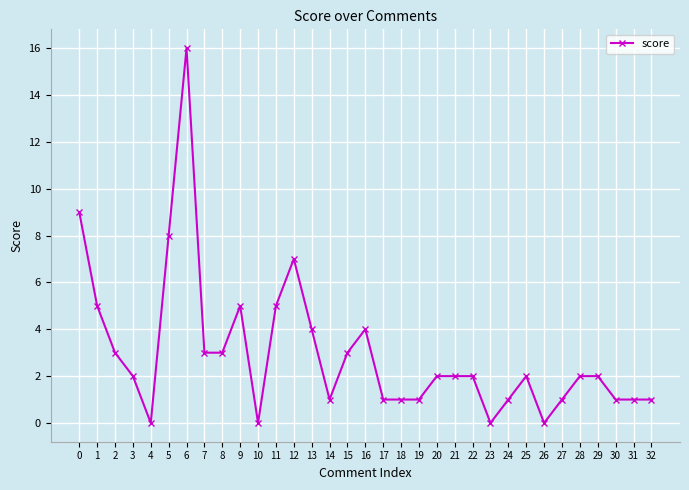

How many series are shown in this chart?

1